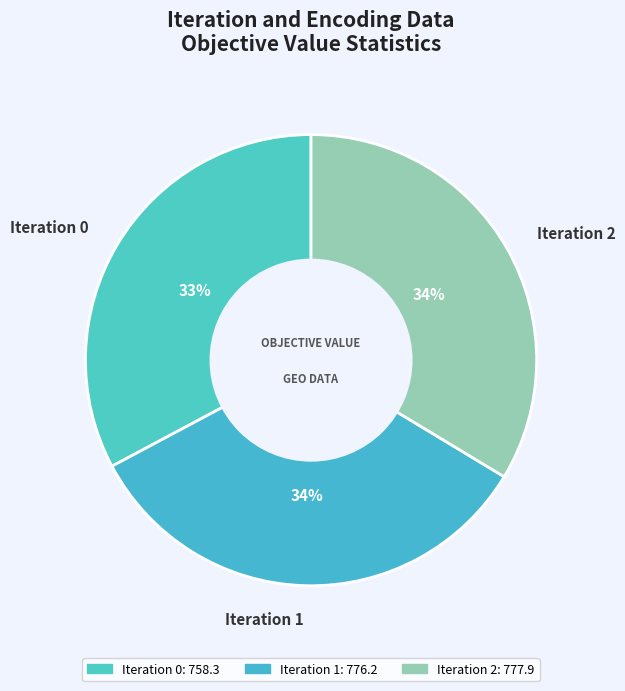

Count the number of slices in the pie.

3